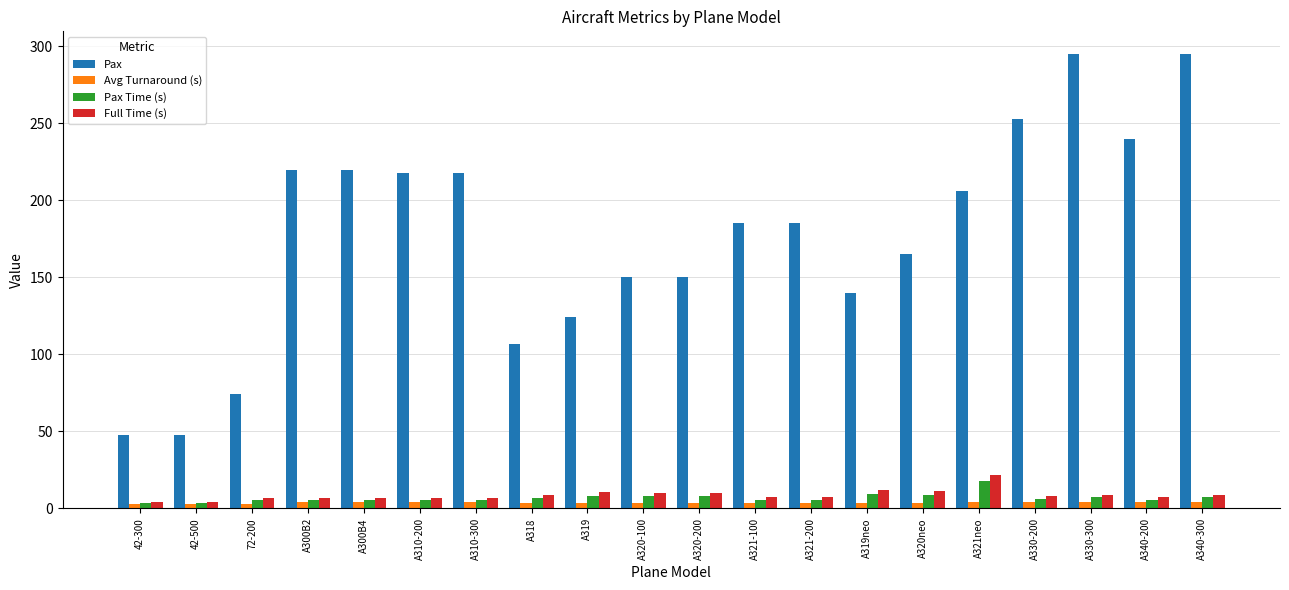

What is the difference between the second highest and second lowest values in the Pax series?

247.0